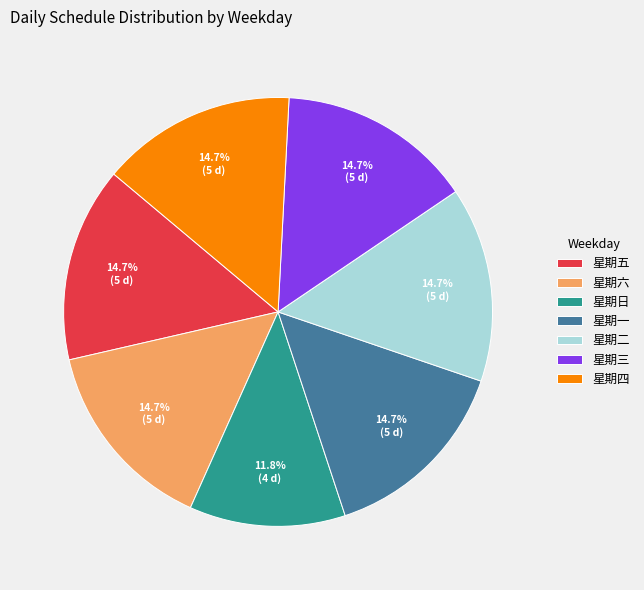

Count the number of slices in the pie.

7